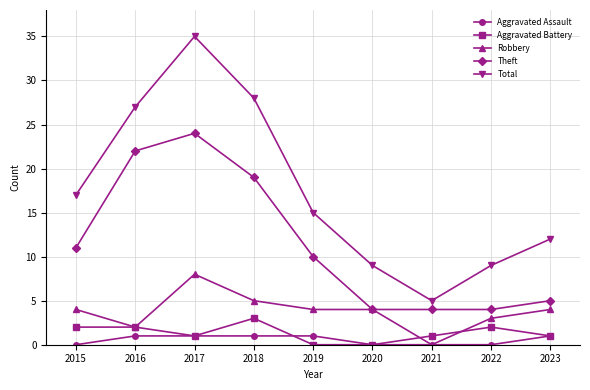

What is the average value of the Aggravated Battery series?

1